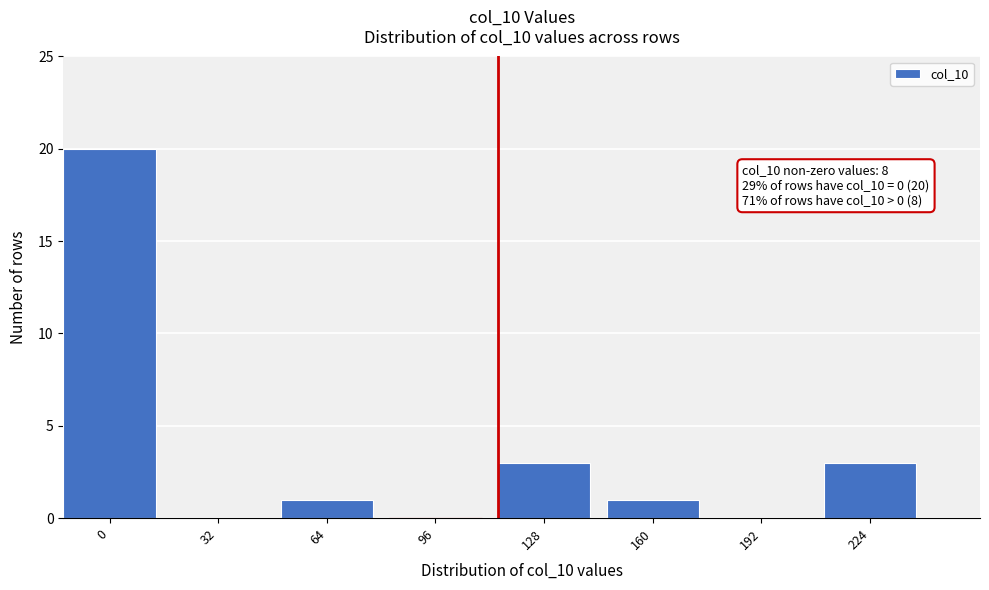

Reading left to right, transcribe all the data shown in this chart.

0=20	32=0	64=1	96=0	128=3	160=1	192=0	224=3